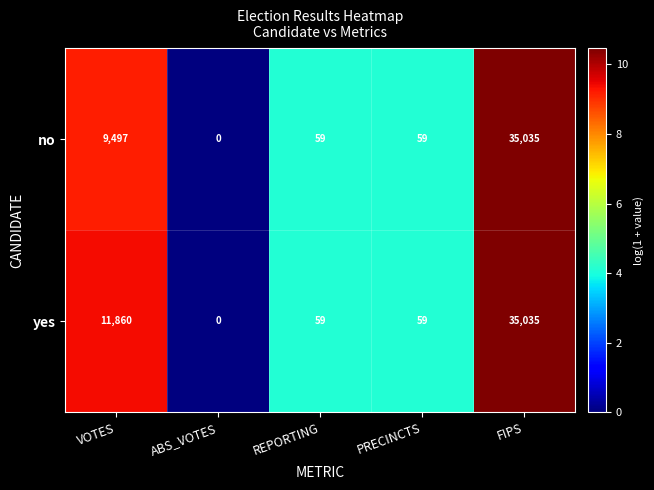

Count the number of categories in the chart.

5